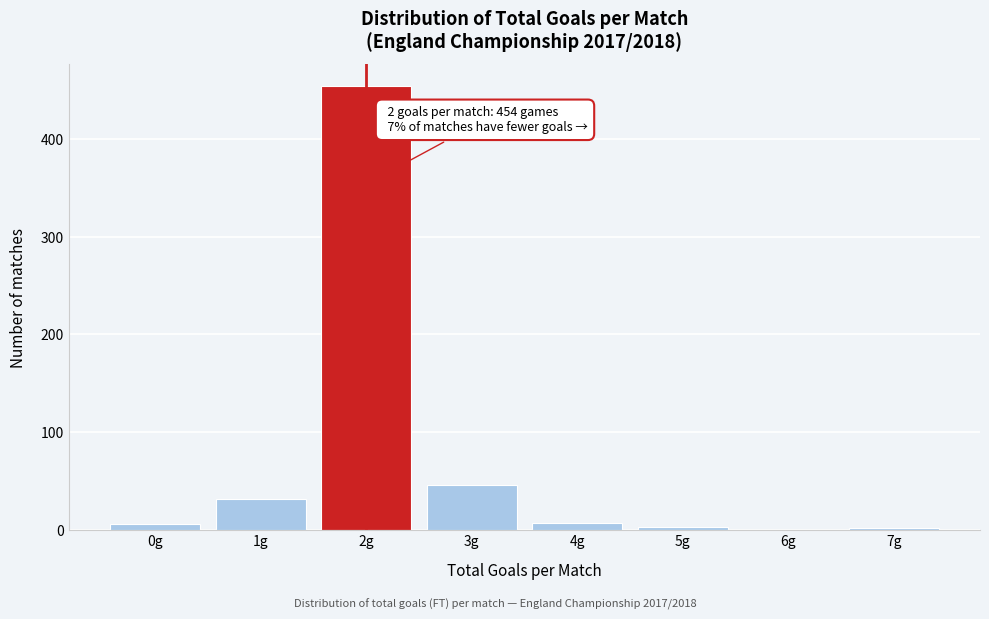

What is the maximum value shown in the chart?

454